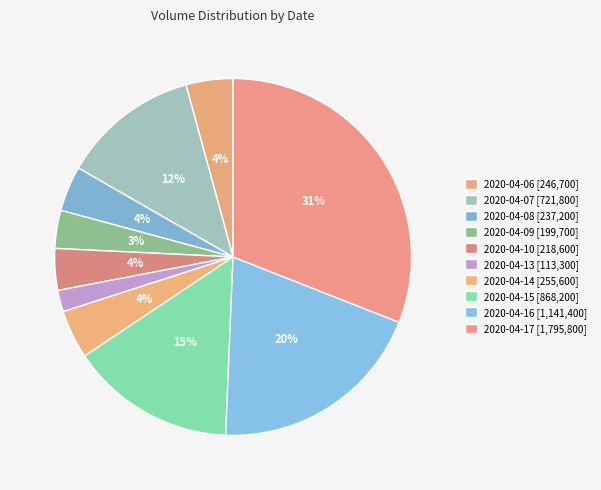

How many segments does this pie chart have?

10